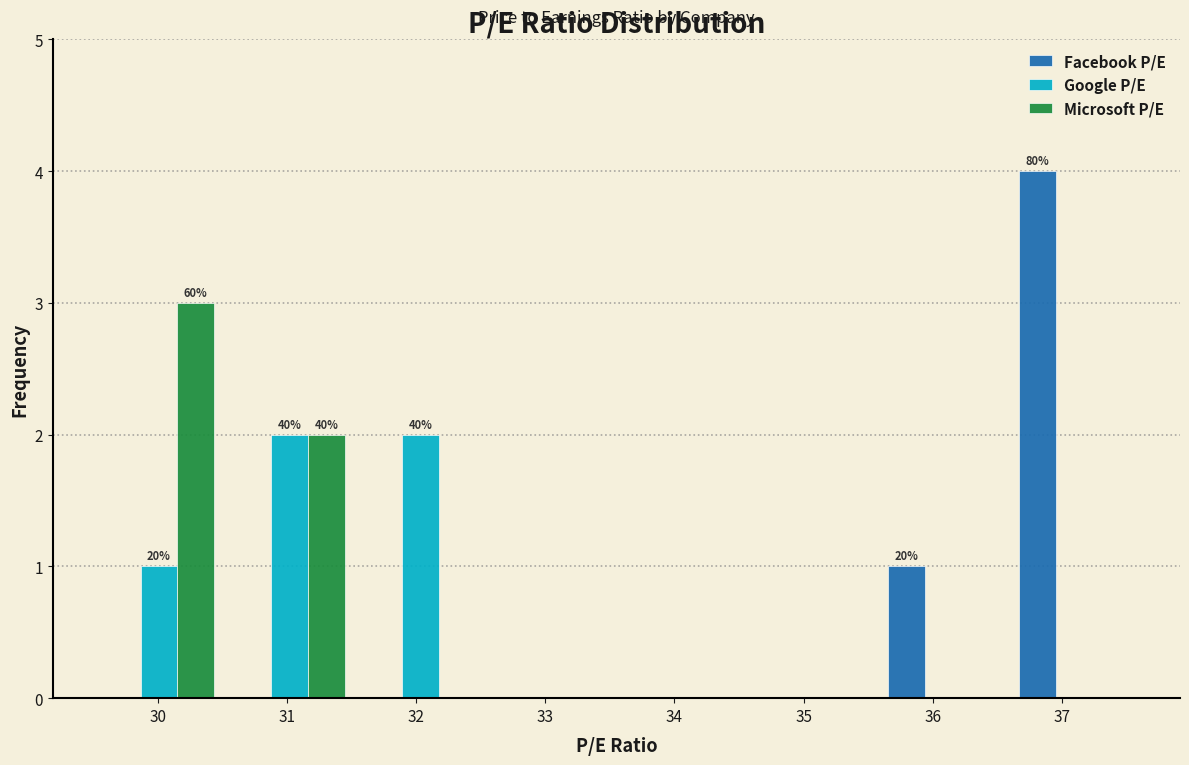

In the Facebook P/E series, which range on the x-axis has the tallest bar?

36.6 to 37.6